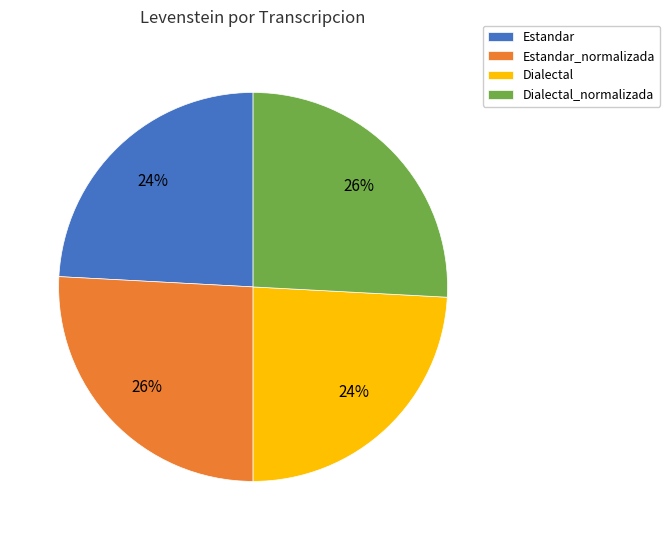

Count the number of slices in the pie.

4